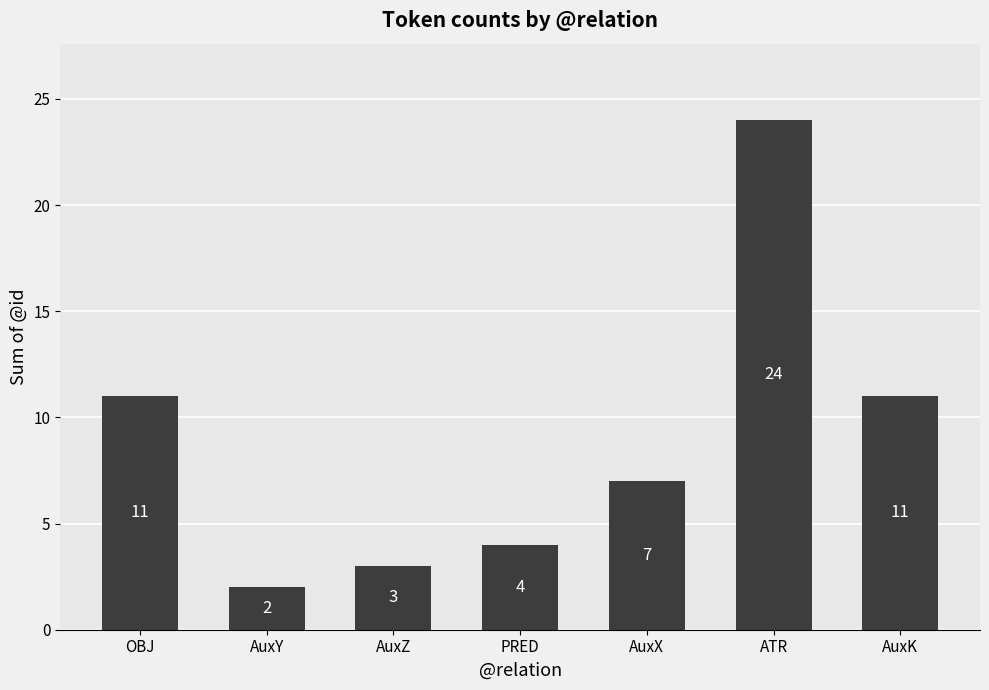

Count the number of categories in the chart.

7